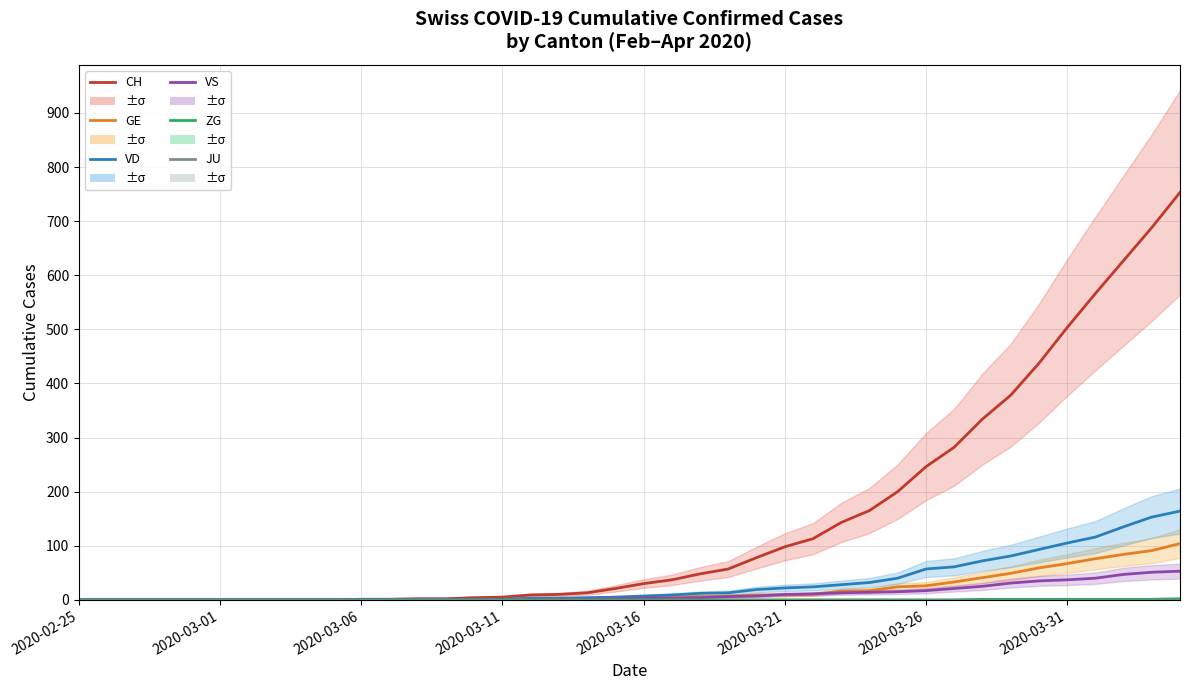

At how many categories does at least one series exceed 669?

2